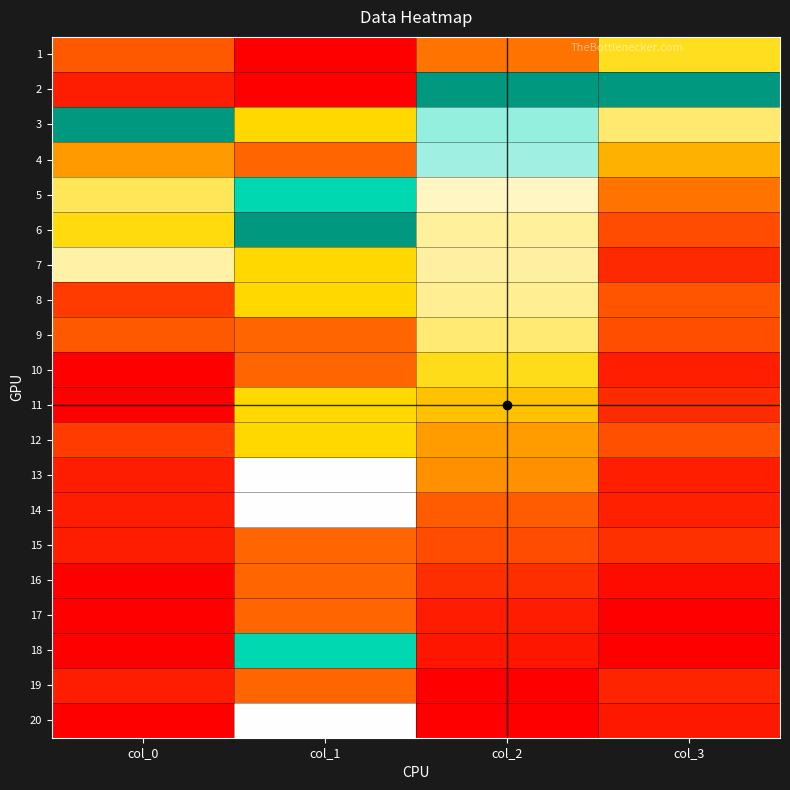

Which series has the largest total across all categories?

3